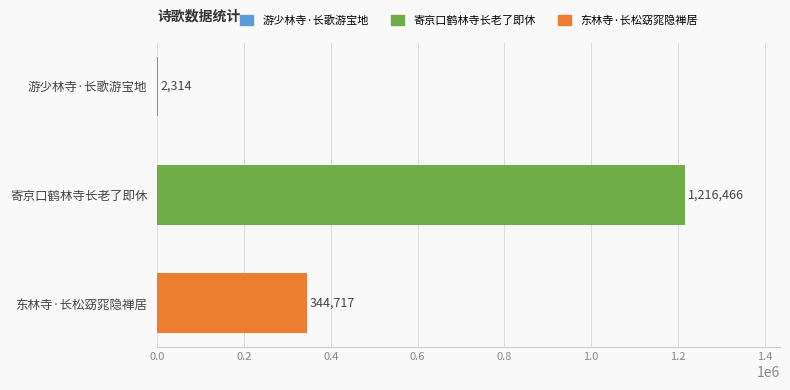

Is it true that the value at 东林寺·长松窈窕隐禅居 is 200571?

False